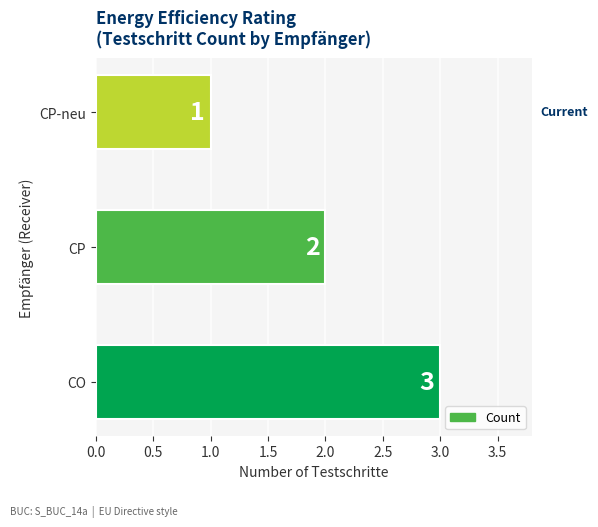

Rank the categories by value from lowest to highest.

CP-neu, CP, CO